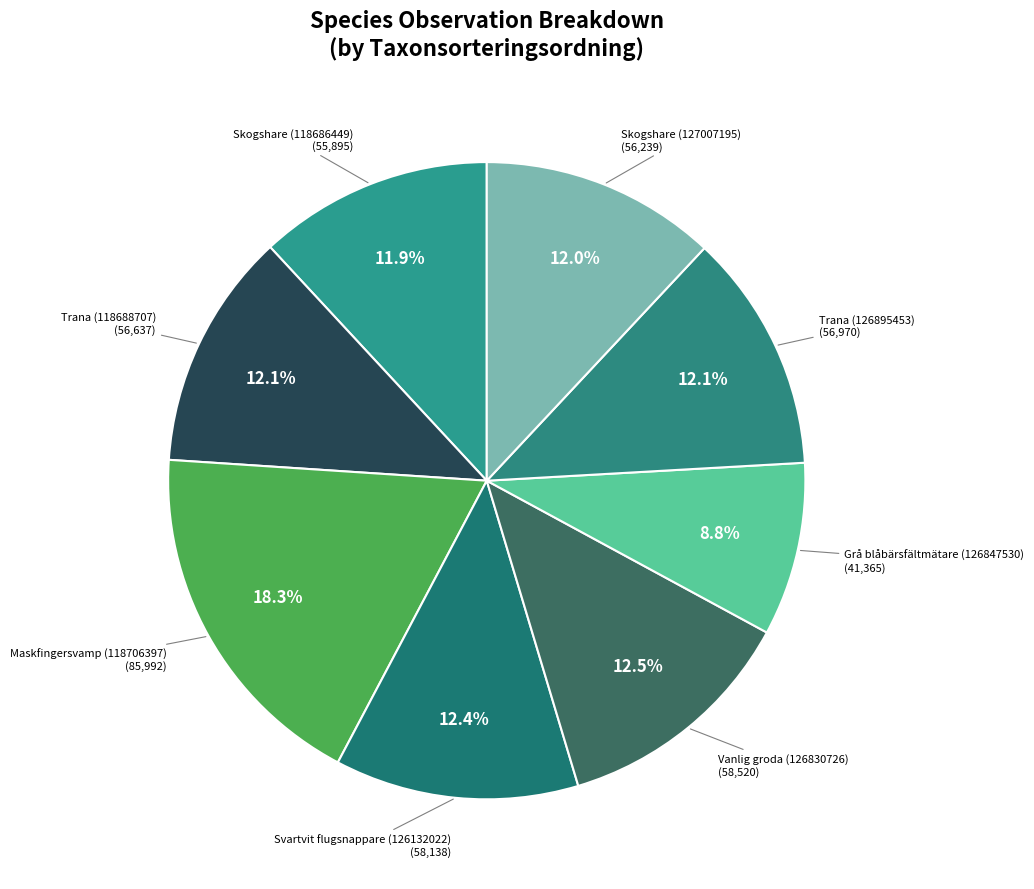

How many segments does this pie chart have?

8